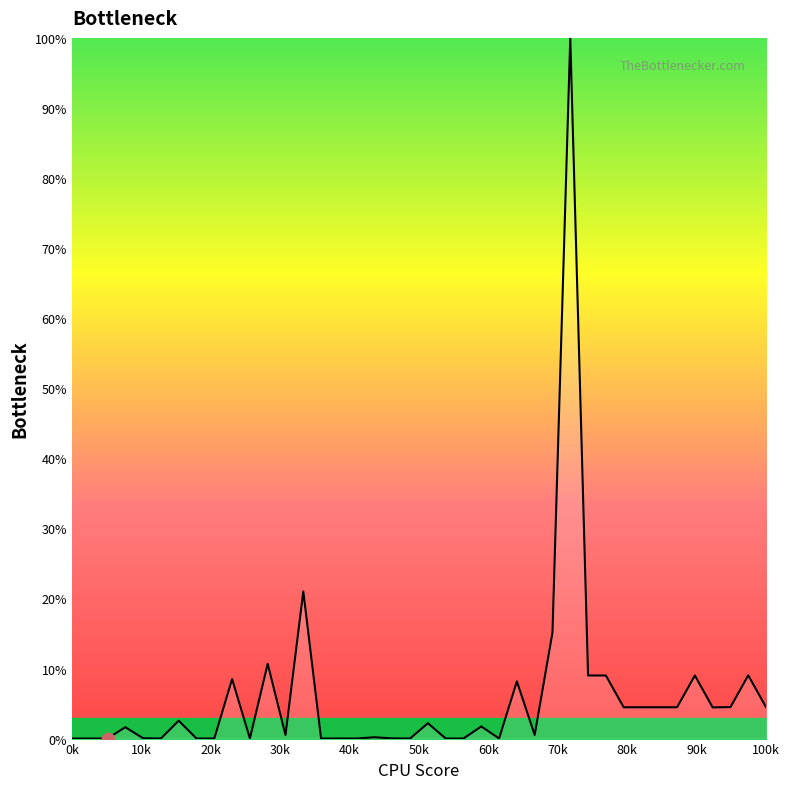

What is the greatest value displayed?

100.0